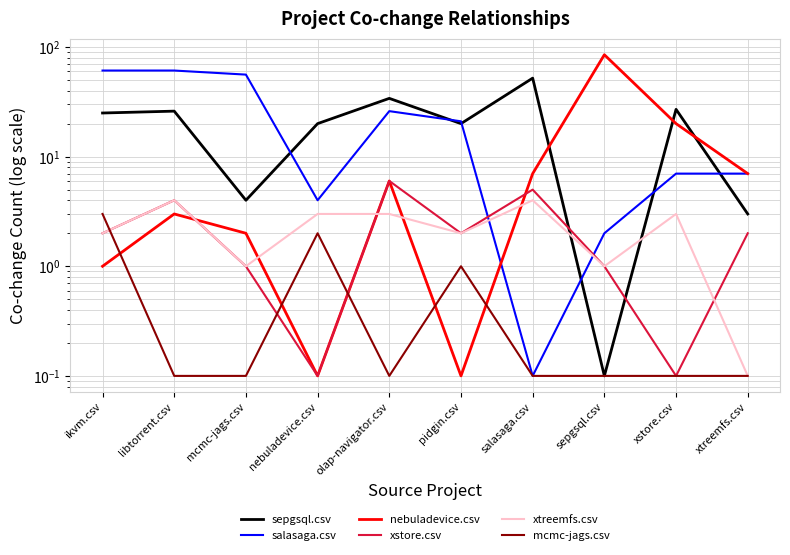

List the series in order of their peak value, lowest first.

mcmc-jags.csv, xtreemfs.csv, xstore.csv, sepgsql.csv, salasaga.csv, nebuladevice.csv